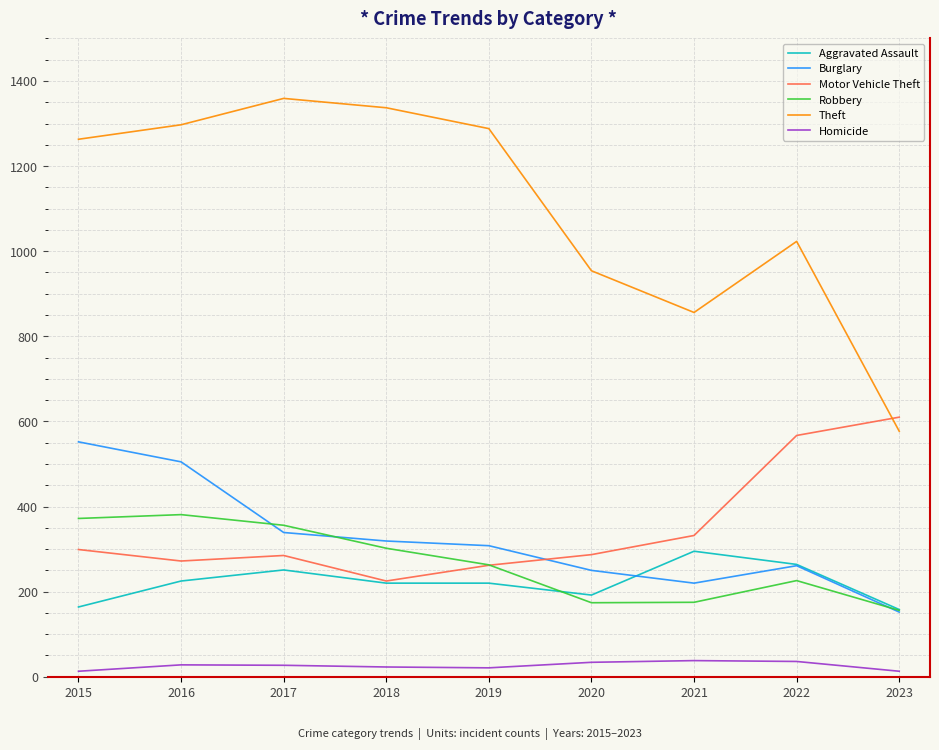

Does the chart display data point markers on the line(s)?

No